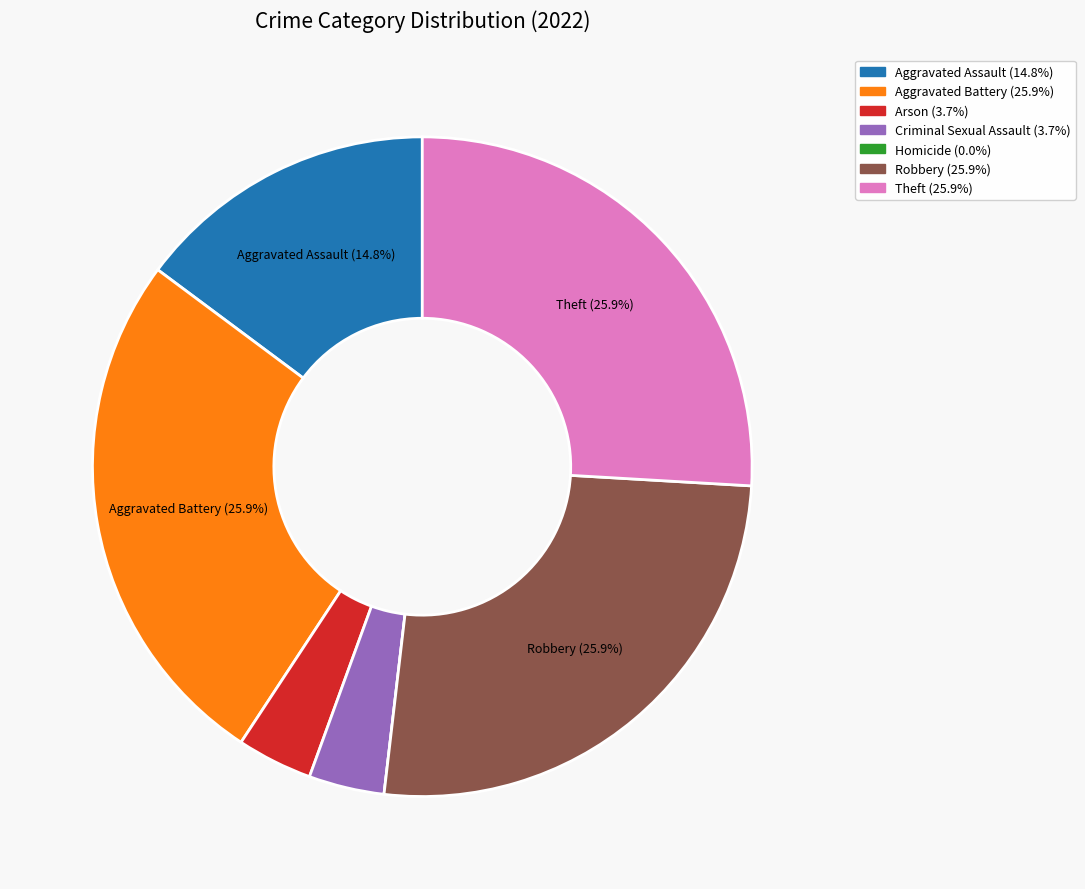

Is there a majority slice in this chart?

No